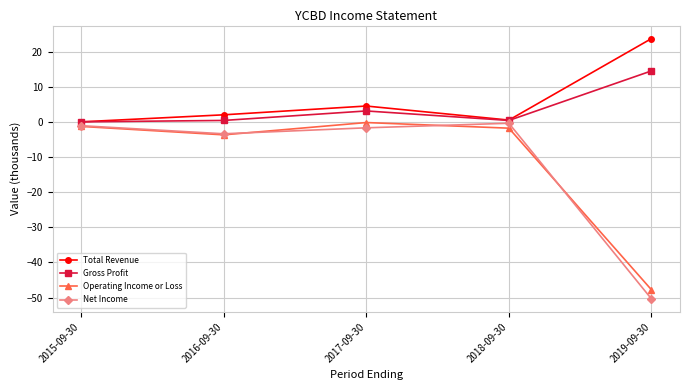

How many lines are shown in the chart?

4